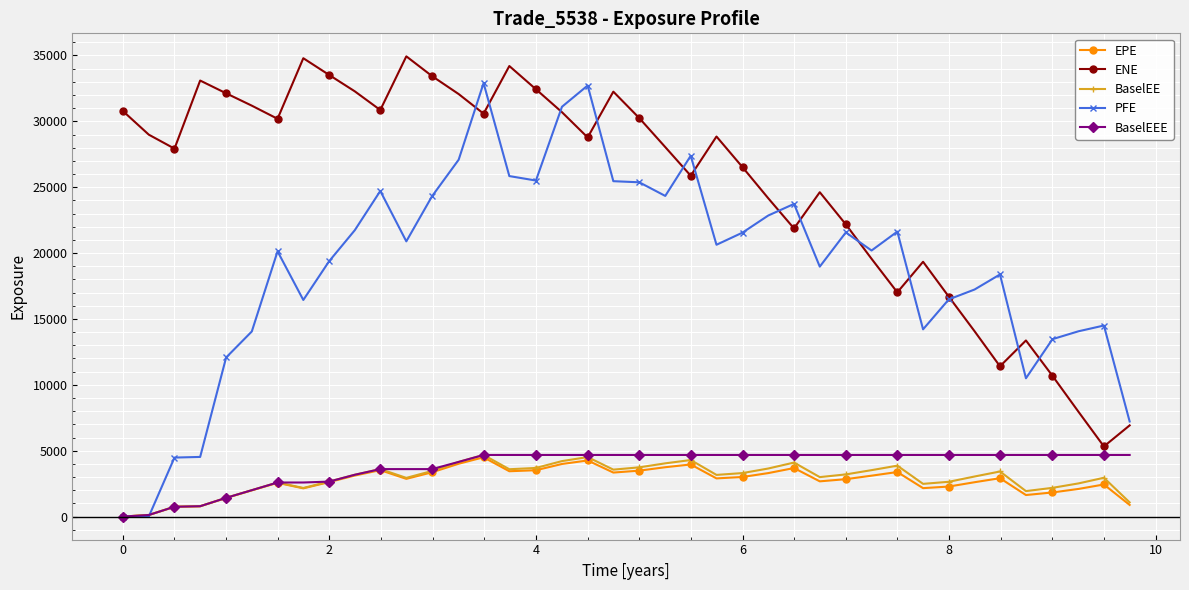

What is the greatest value displayed?

34933.9